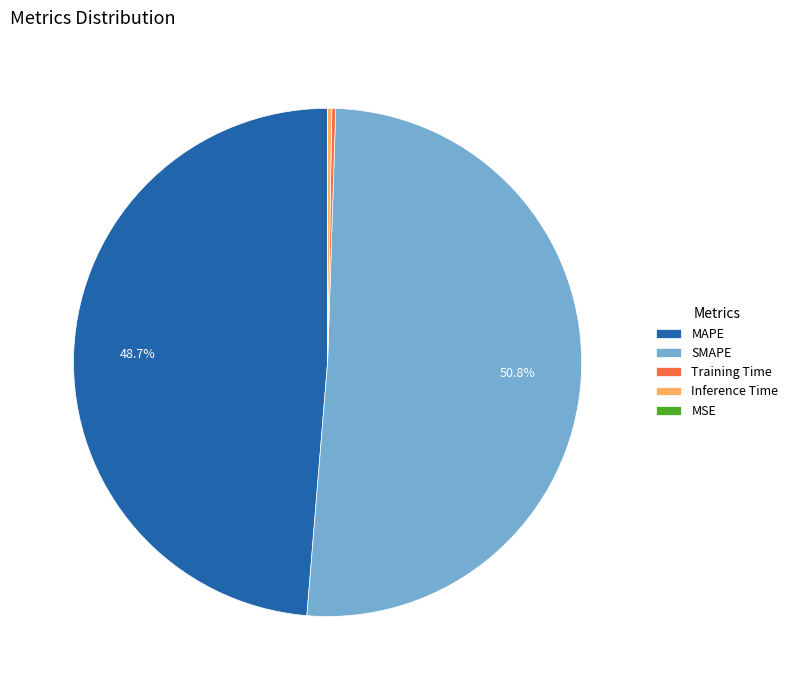

To the nearest percent, what percentage of the pie is MAPE?

49%